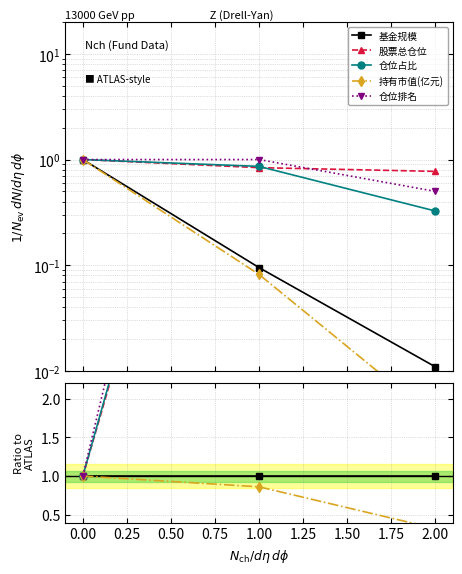

Which series has the largest total across all categories?

股票总仓位